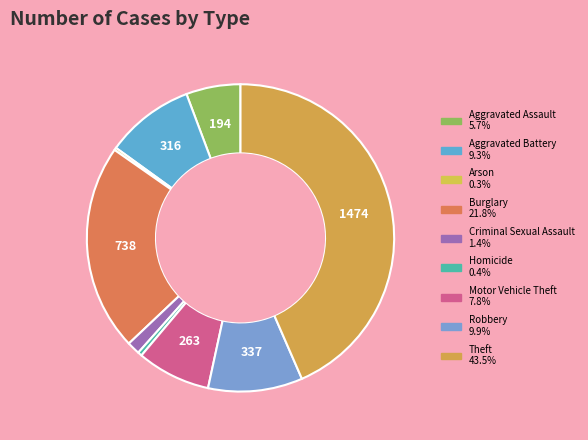

To the nearest percent, what is the average slice percentage?

11%